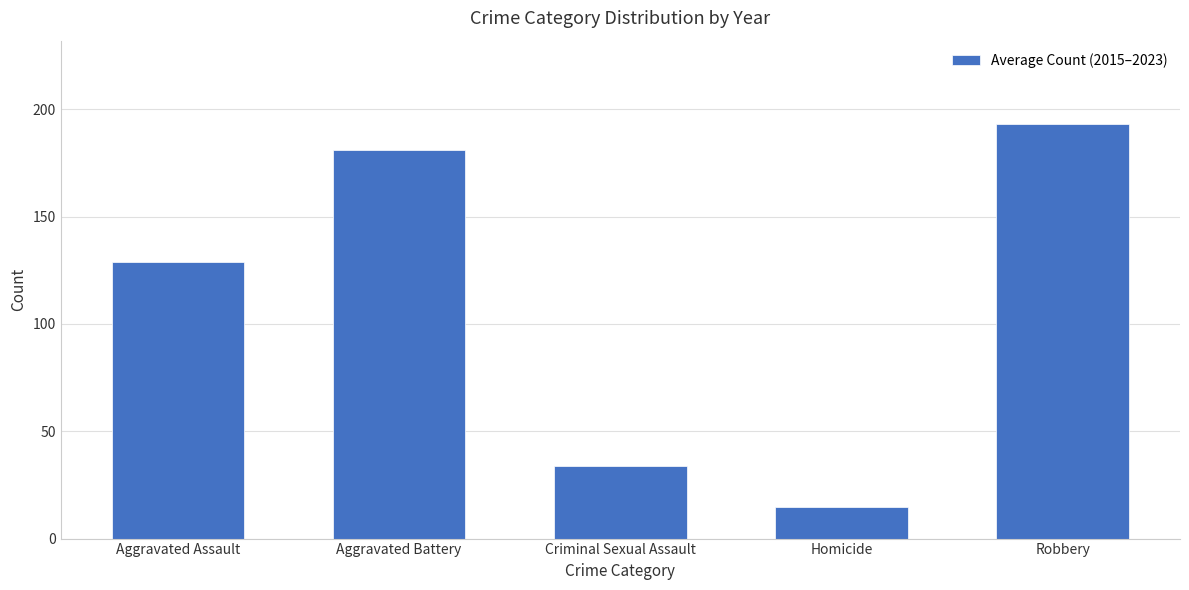

Does the chart contain stacked bars?

No